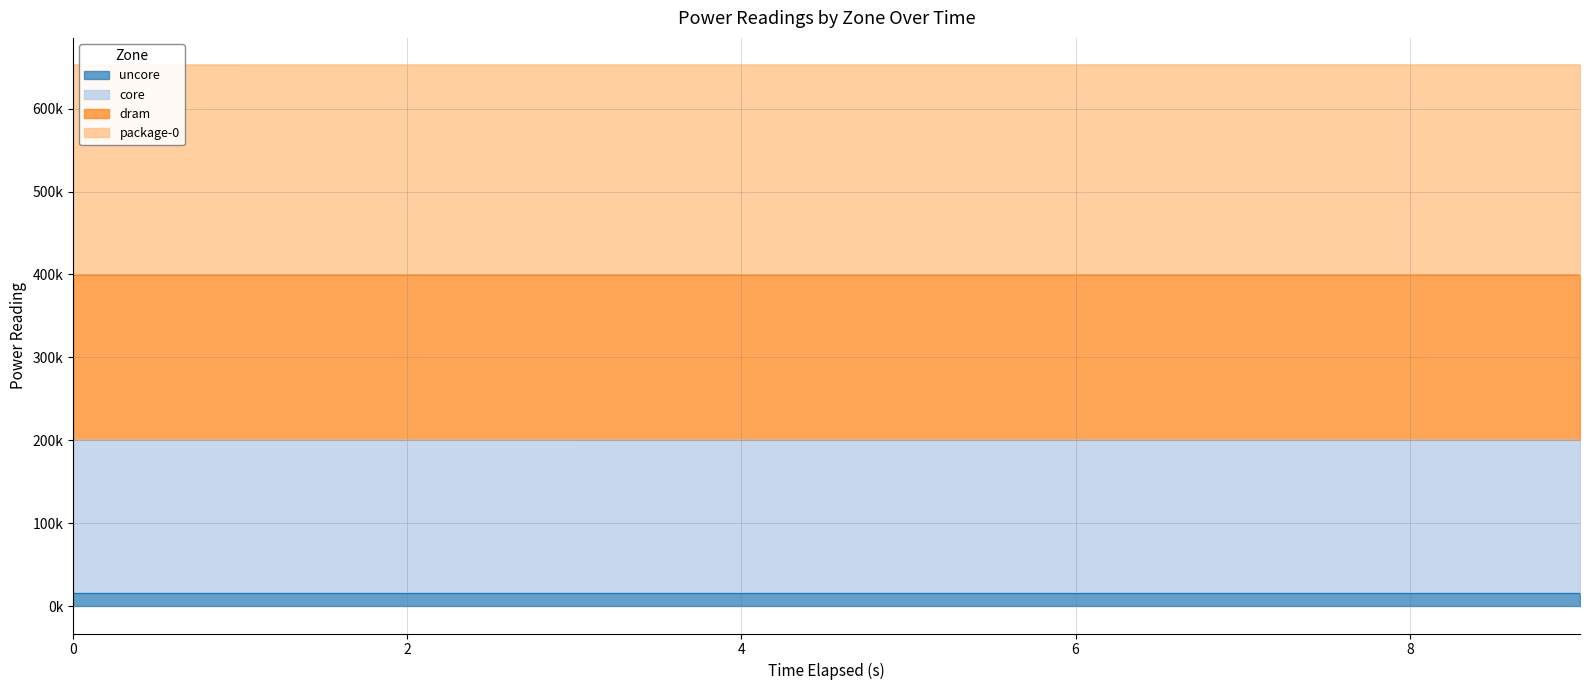

List the labels in order of core value, largest first.

9.018873717, 8.016930945, 7.014844919, 6.012900714, 5.010835075, 4.00887682, 3.007125754, 2.005116184, 1.003136435, 0.0